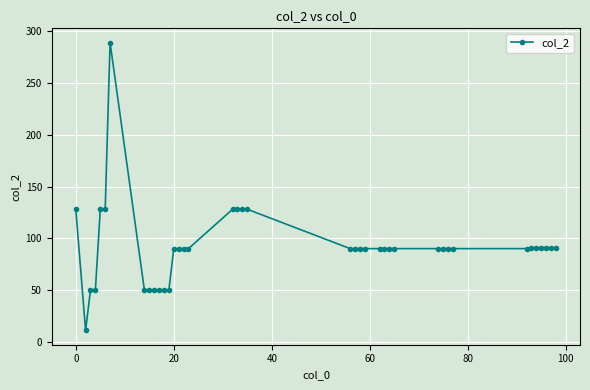

How many series are shown in this chart?

1